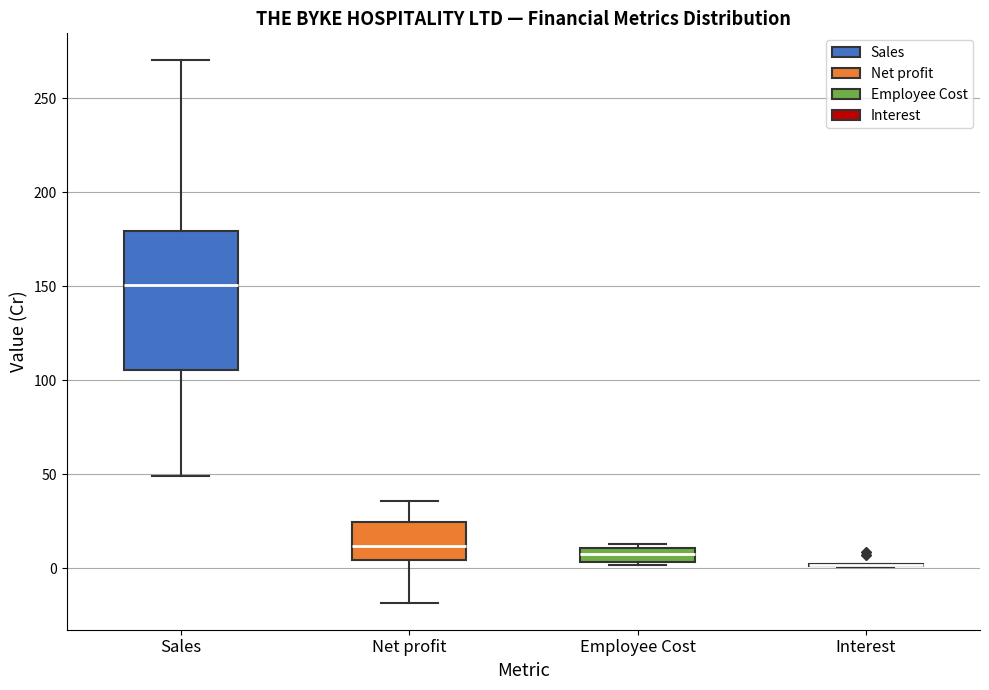

Reading left to right, read every box against the y-axis: the position of its median line, the range the box covers, and the ends of its whiskers. The values are not printed on the chart, so give them approximately, as read against the axis.

Sales: median 150, box 105 to 180, whiskers 50 to 270
Net profit: median 10, box 5 to 25, whiskers -20 to 35
Employee Cost: median 10 (inside the box), box 5 to 10, whiskers 0 to 15
Interest: box collapsed to a line at 0, whiskers 0 to 0